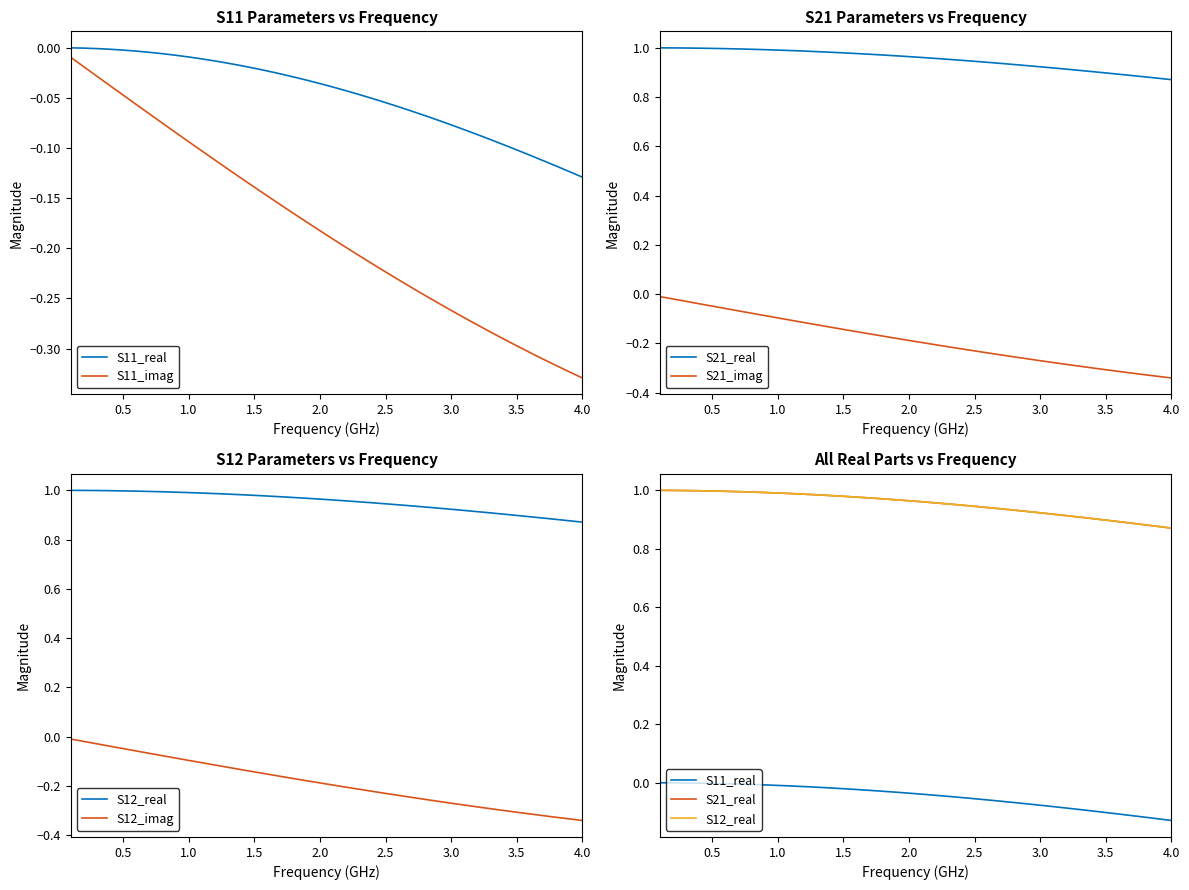

Between 39 and 3.0, which is larger?

3.0